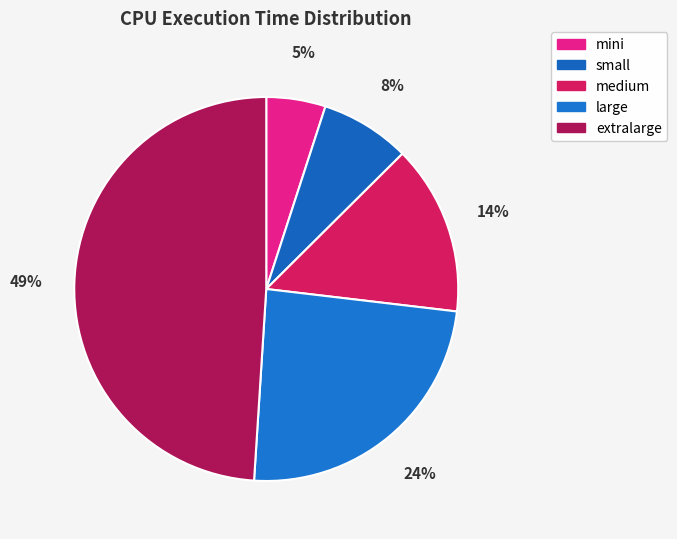

Rank the categories by value from lowest to highest.

mini, small, medium, large, extralarge